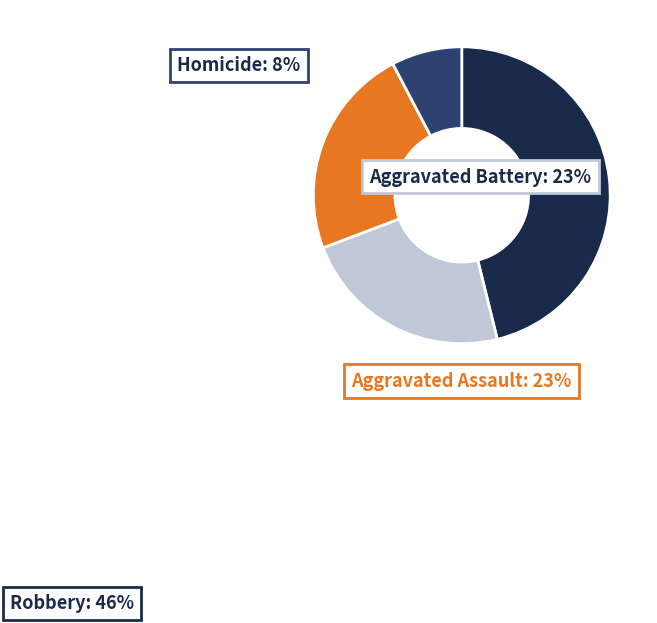

How many slices are in this pie chart?

4